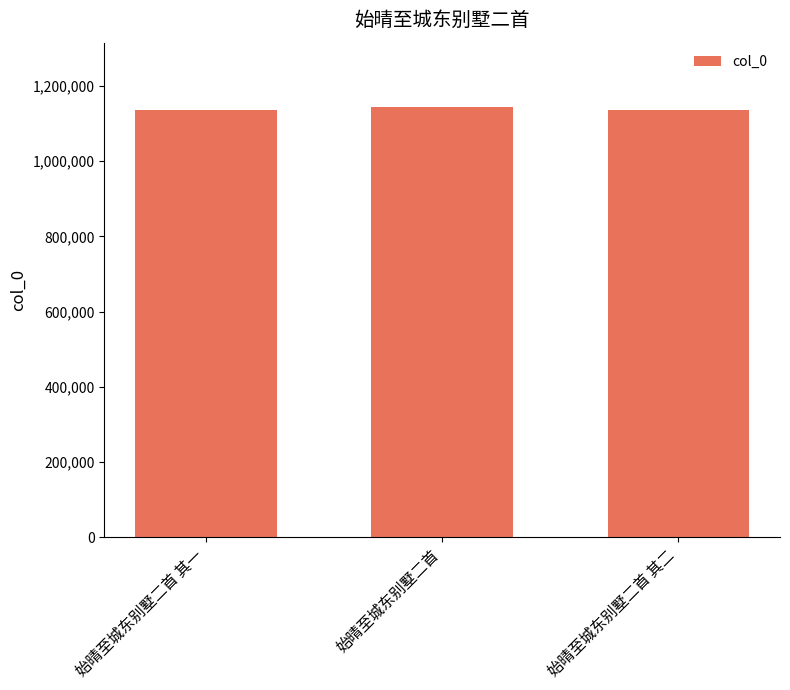

What is the value of the 3rd bar from the left?

1135094